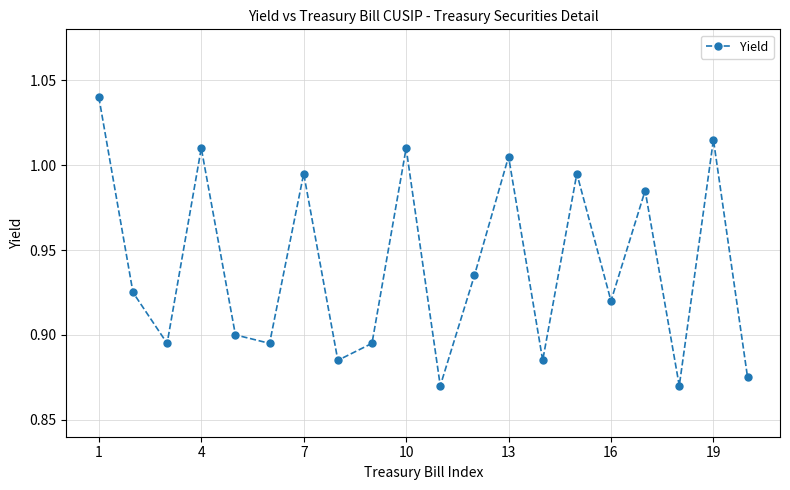

How many points are lower than both their immediate neighbors (excluding endpoints)?

7